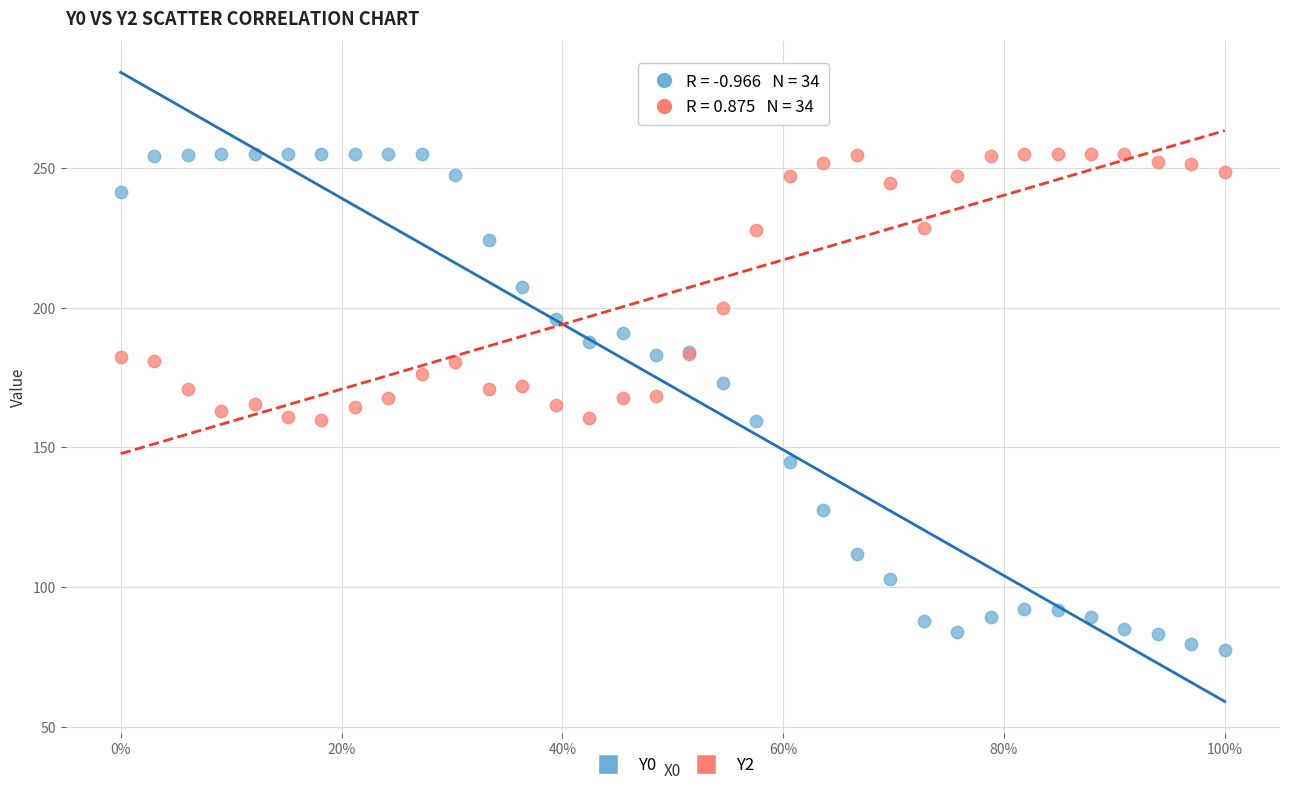

What are all the series names shown in the legend?

Y0, Y2